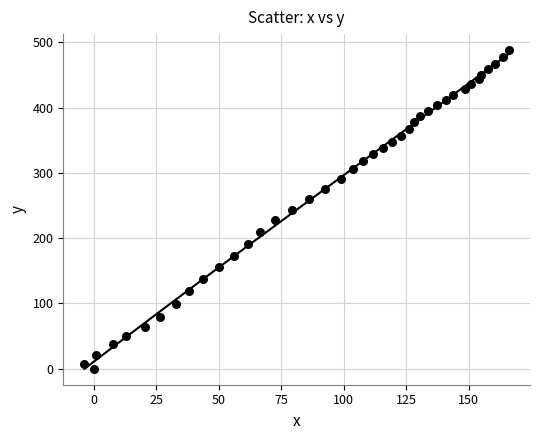

What is the range of X values (max minus min)?

169.9